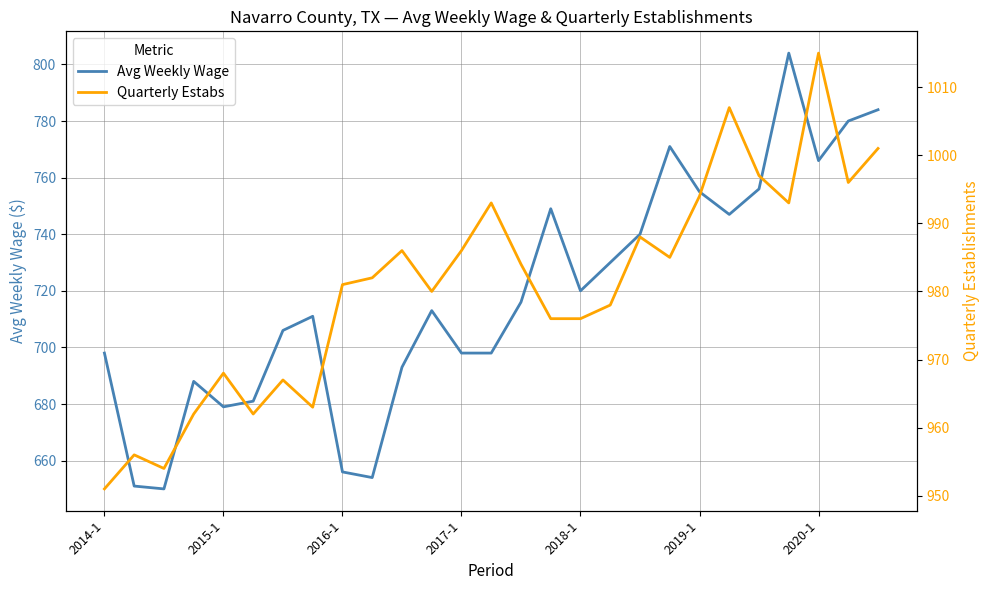

What is the highest value of the Avg Weekly Wage series?

804